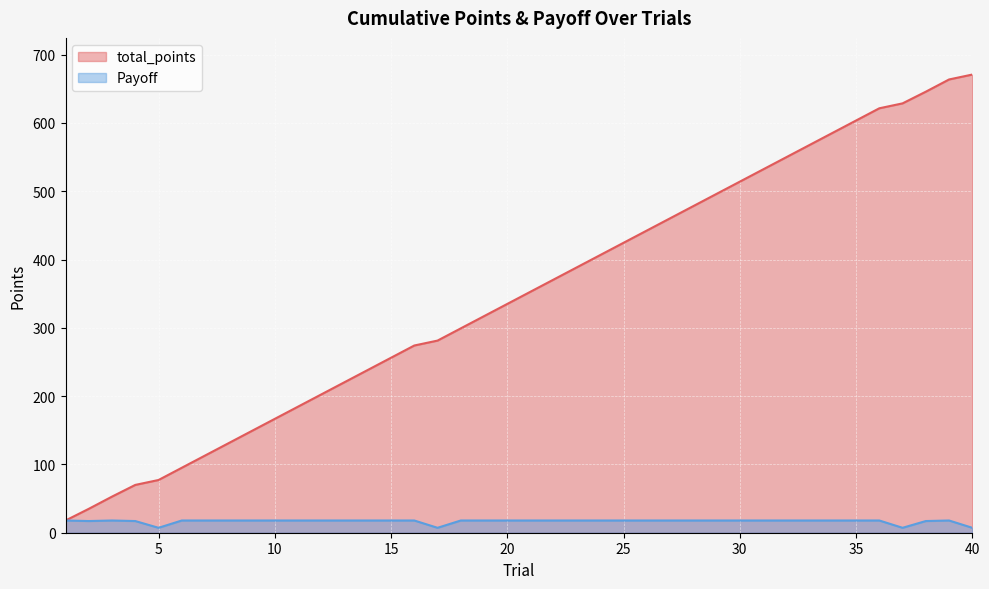

At which category does Payoff reach its first local valley?

2